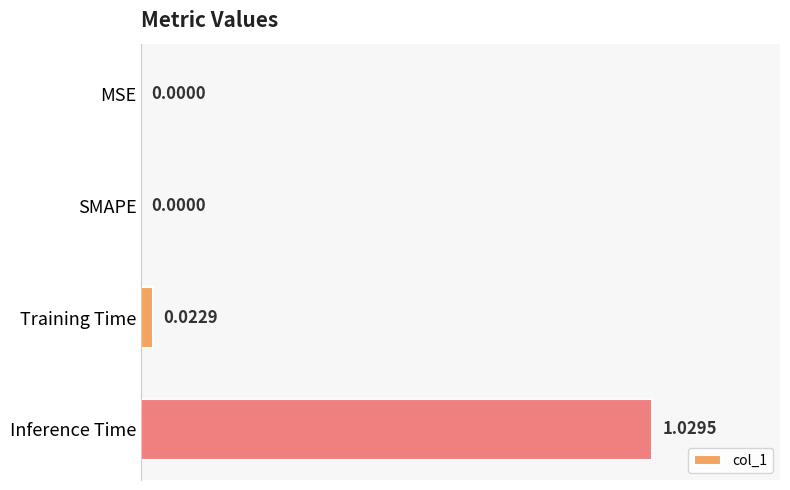

What is the sum of all values?

1.1